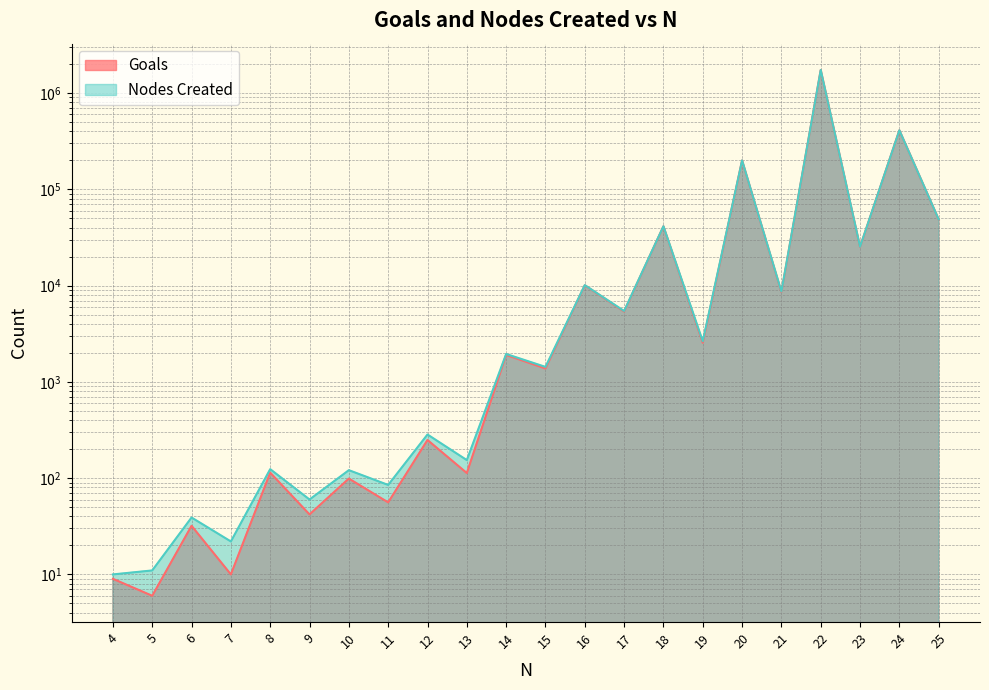

True or false: Goals has a value of 64128 at 25.

False